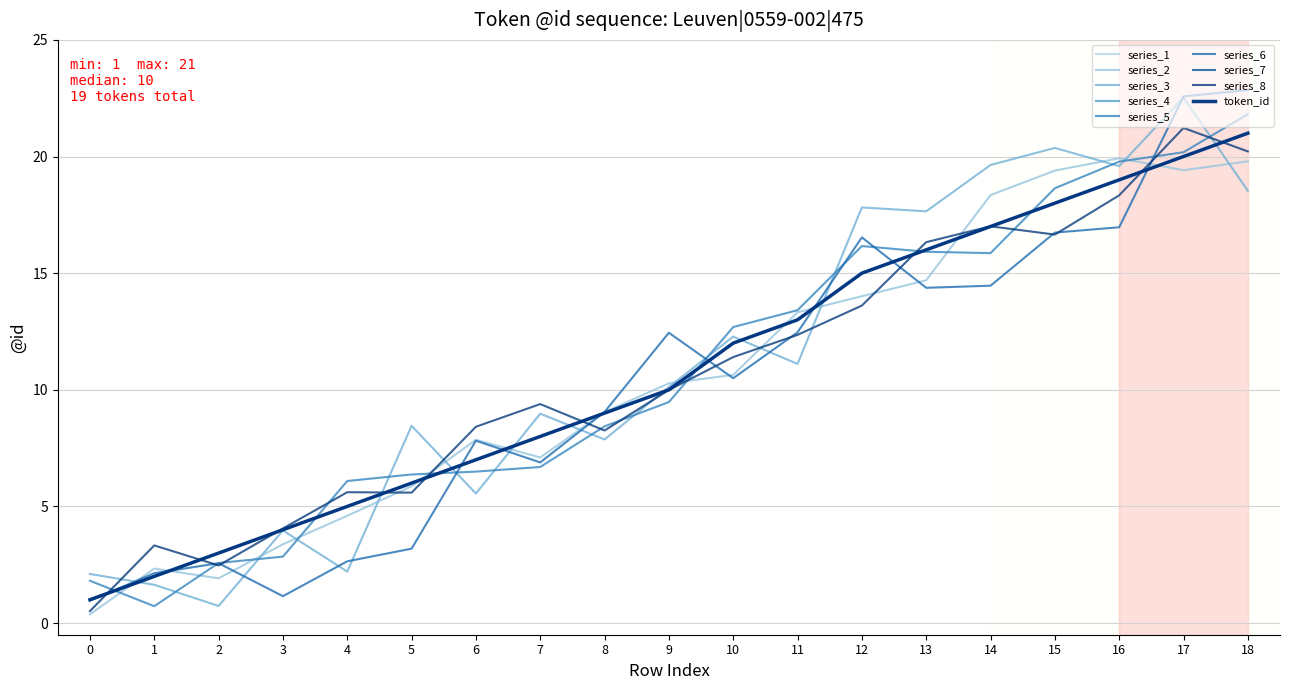

Is this an area chart (filled region under the line)?

No